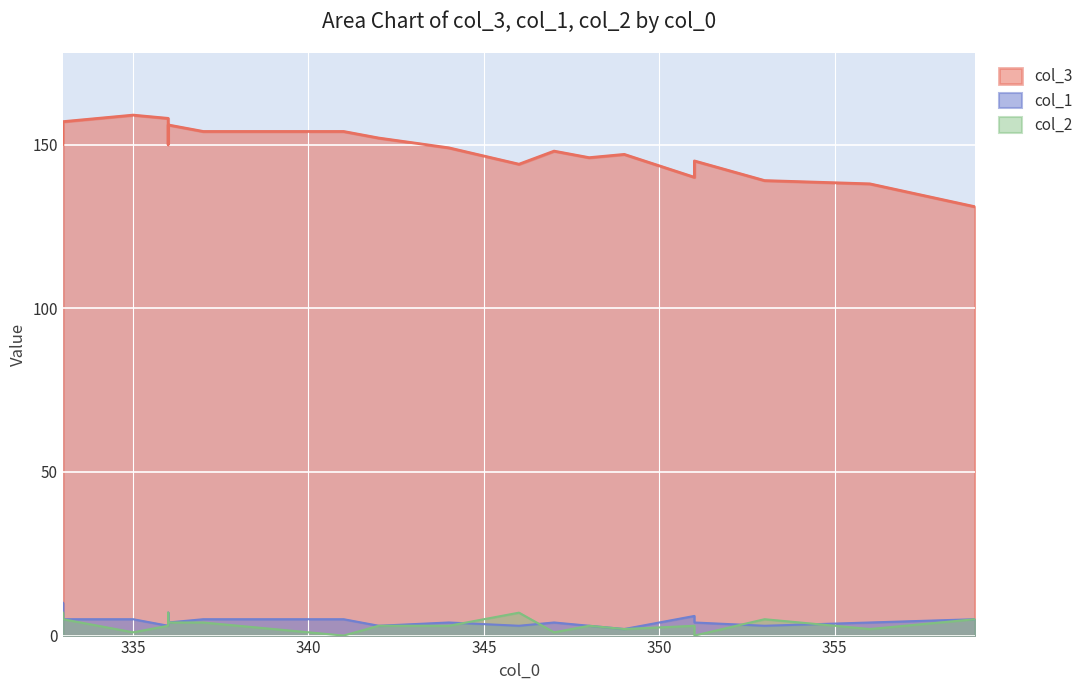

Which series changed the most between 333 and 356?

col_3